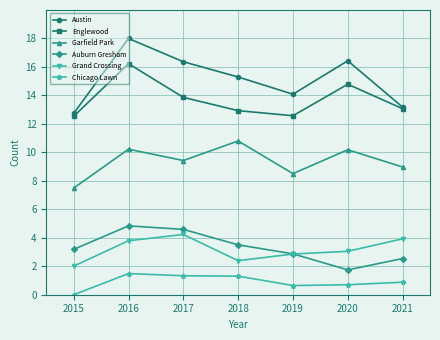

What is the highest value of the Austin series?

18.0